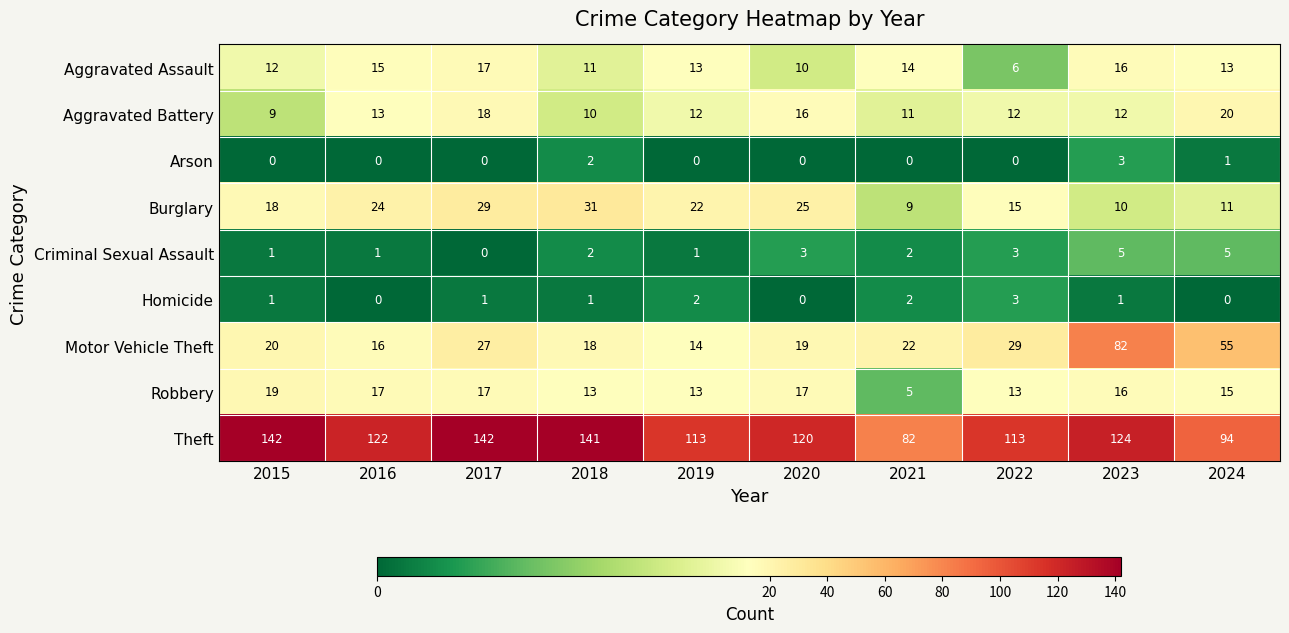

What is the greatest value displayed?

142